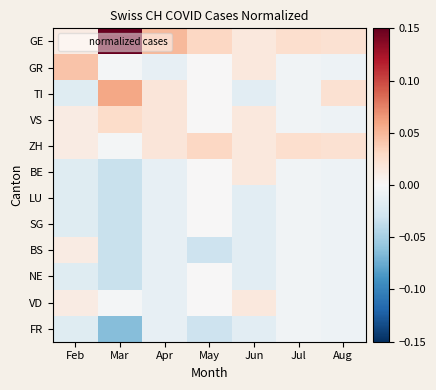

Reading left to right, what are all the values shown in this chart?

GE: Feb=0.0	Mar=0.1	Apr=0.0	May=0.0	Jun=0.0	Jul=0.0	Aug=0.0
GR: Feb=0.0	Mar=-0.0	Apr=-0.0	May=0.0	Jun=0.0	Jul=-0.0	Aug=-0.0
TI: Feb=-0.0	Mar=0.1	Apr=0.0	May=0.0	Jun=-0.0	Jul=-0.0	Aug=0.0
VS: Feb=0.0	Mar=0.0	Apr=0.0	May=0.0	Jun=0.0	Jul=-0.0	Aug=-0.0
ZH: Feb=0.0	Mar=-0.0	Apr=0.0	May=0.0	Jun=0.0	Jul=0.0	Aug=0.0
BE: Feb=-0.0	Mar=-0.0	Apr=-0.0	May=0.0	Jun=0.0	Jul=-0.0	Aug=-0.0
LU: Feb=-0.0	Mar=-0.0	Apr=-0.0	May=0.0	Jun=-0.0	Jul=-0.0	Aug=-0.0
SG: Feb=-0.0	Mar=-0.0	Apr=-0.0	May=0.0	Jun=-0.0	Jul=-0.0	Aug=-0.0
BS: Feb=0.0	Mar=-0.0	Apr=-0.0	May=-0.0	Jun=-0.0	Jul=-0.0	Aug=-0.0
NE: Feb=-0.0	Mar=-0.0	Apr=-0.0	May=0.0	Jun=-0.0	Jul=-0.0	Aug=-0.0
VD: Feb=0.0	Mar=-0.0	Apr=-0.0	May=0.0	Jun=0.0	Jul=-0.0	Aug=-0.0
FR: Feb=-0.0	Mar=-0.1	Apr=-0.0	May=-0.0	Jun=-0.0	Jul=-0.0	Aug=-0.0